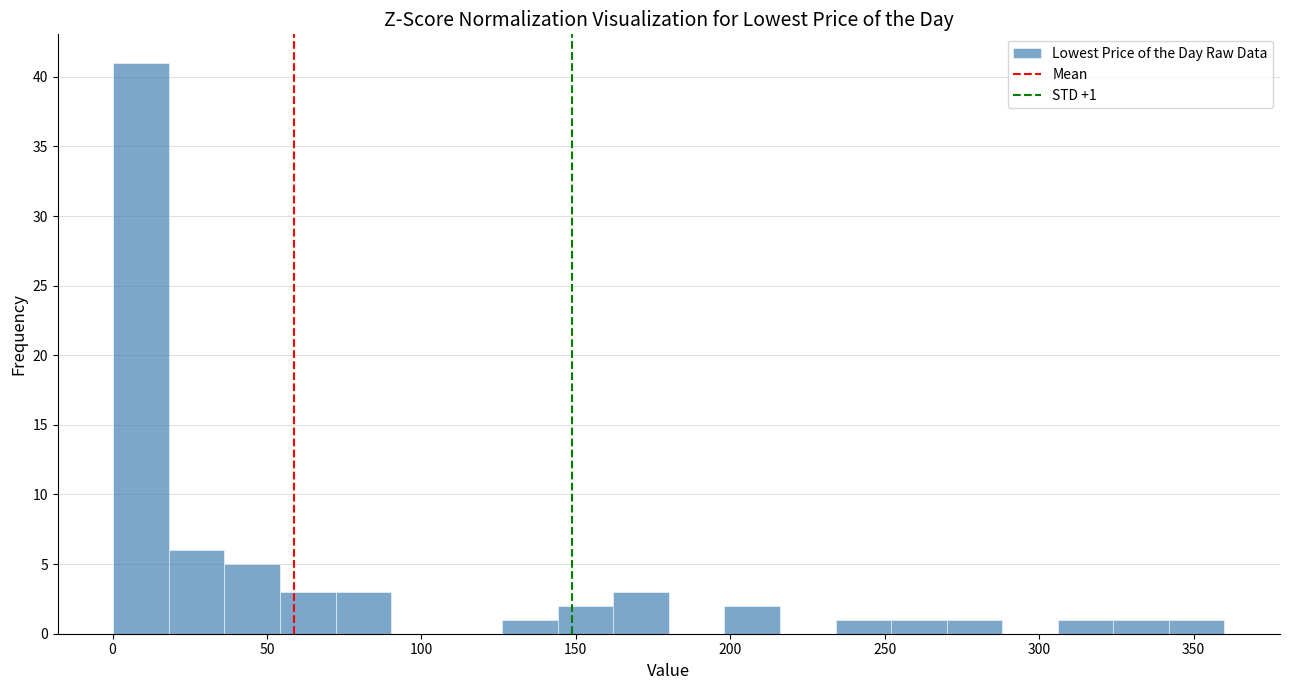

Around what value on the x-axis is the tallest bar? Give the approximate position of its centre, as read against the axis.

10